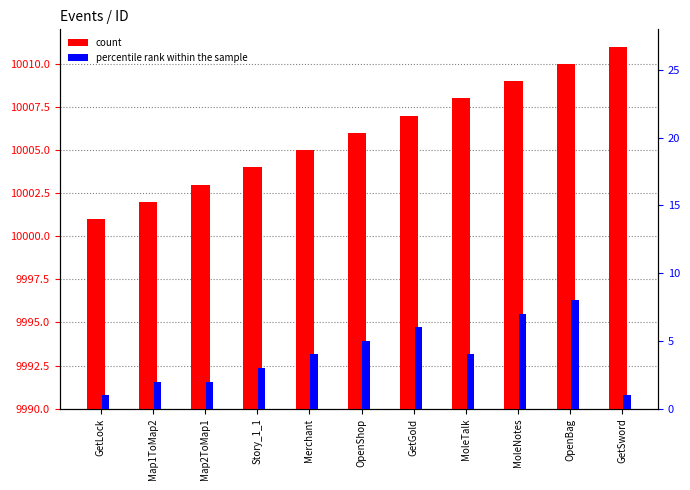

What is the maximum value for count?

10011